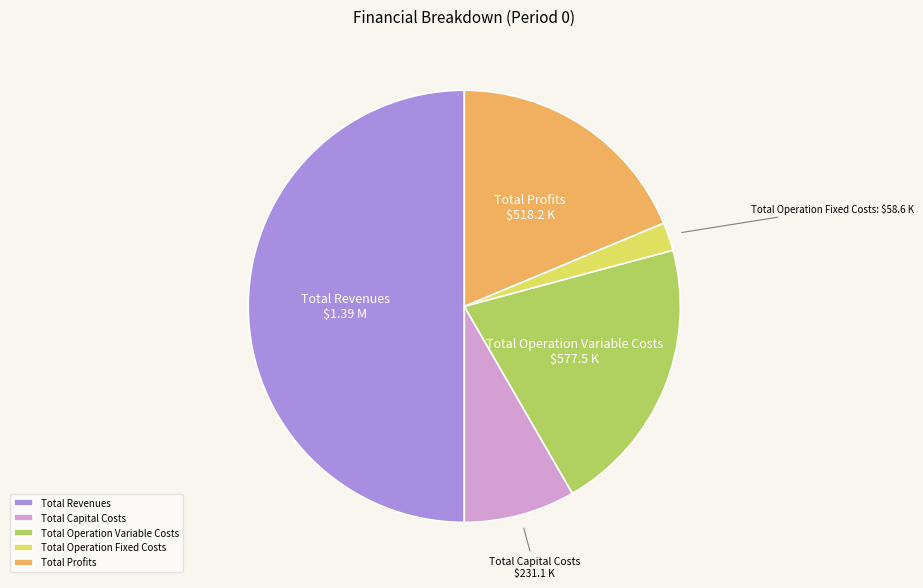

Is Total Operation Variable Costs the majority of the pie?

No